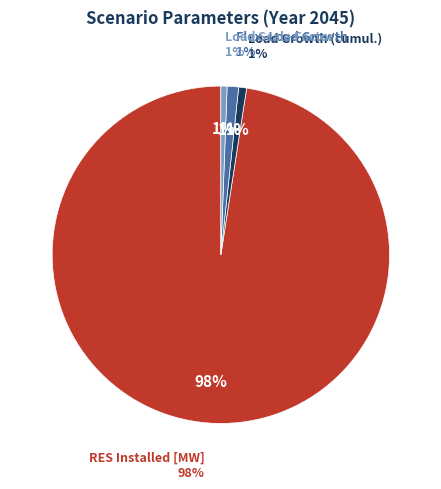

To the nearest percent, what percentage of the pie is Load Scale Factor?

1%